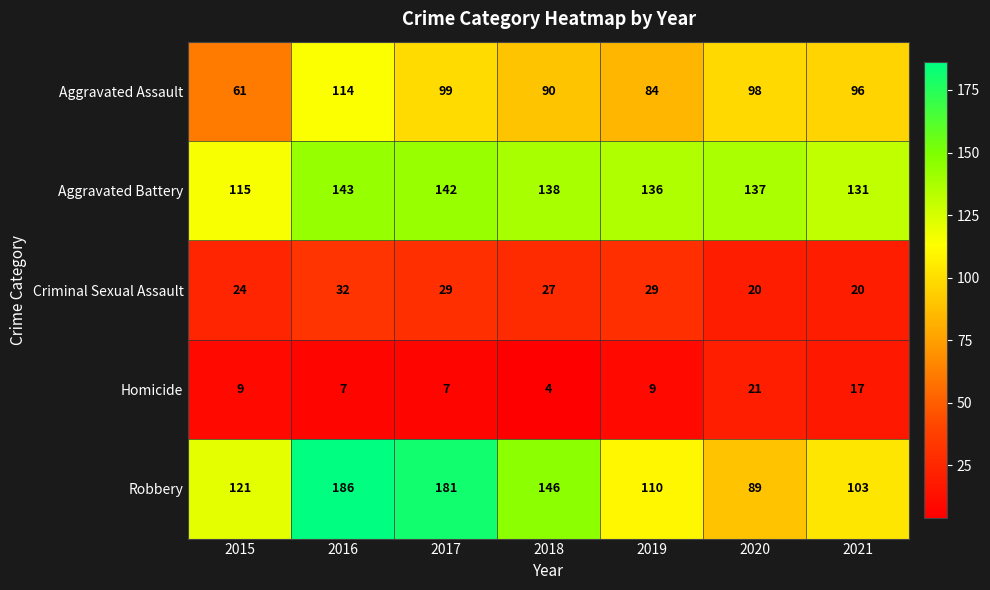

Is it true that Aggravated Assault equals 114 at 2016?

True